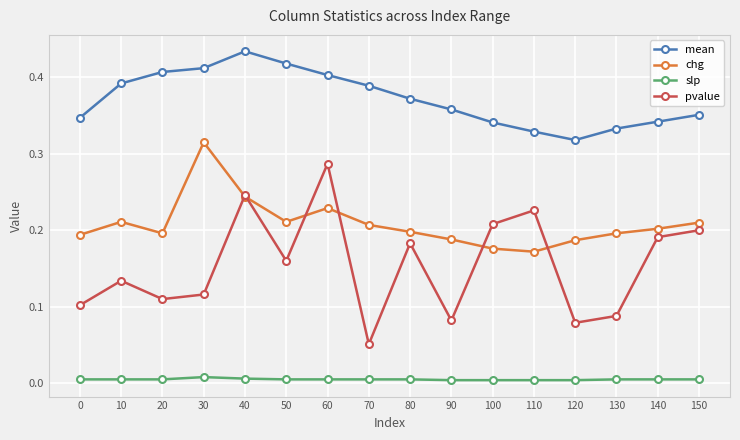

Does the chart have visible grid lines?

Yes